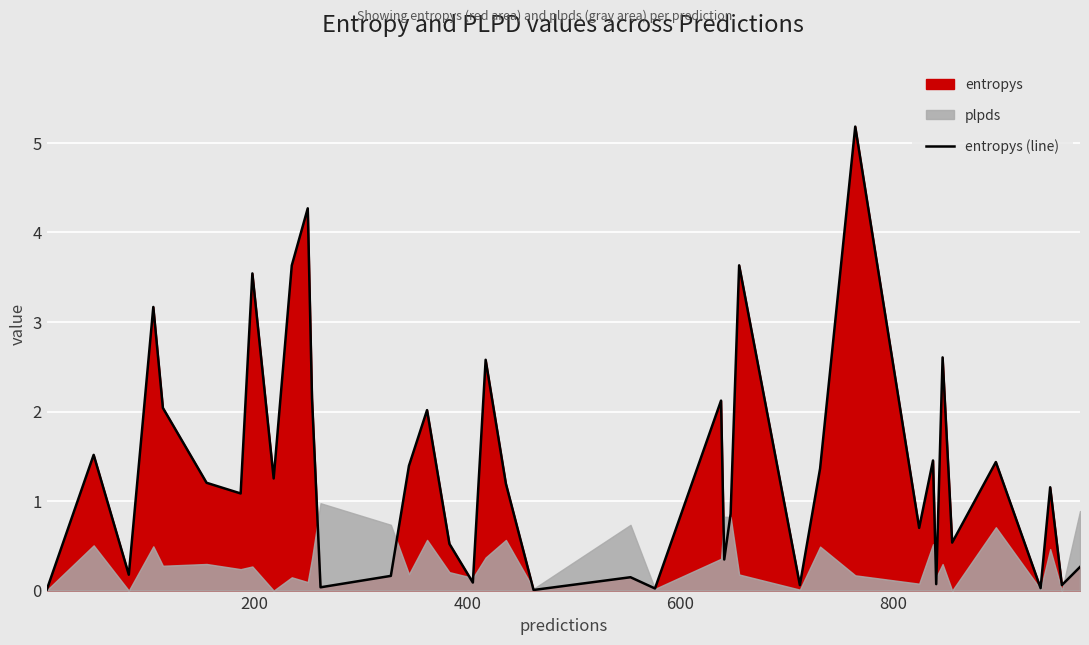

Reading left to right, list all the values displayed in this chart.

0.0	1.5	0.2	3.2	2.0	1.2	1.1	3.5	1.3	3.6	4.3	2.1	0.0	0.2	1.4	2.0	0.5	0.1	2.6	1.2	0.0	0.1	0.0	2.1	0.3	0.9	3.6	0.1	1.4	5.2	0.7	1.5	0.1	2.6	0.5	1.4	0.0	1.2	0.1	0.3